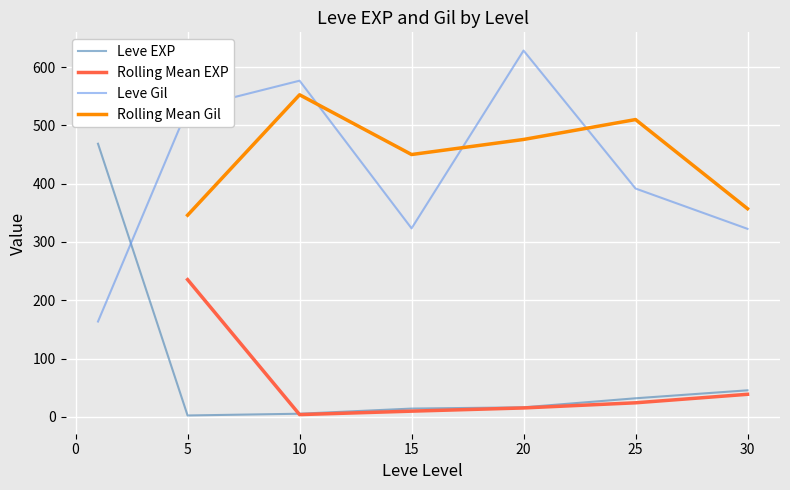

True or false: Leve Gil has a value of 187.7 at 15.

False